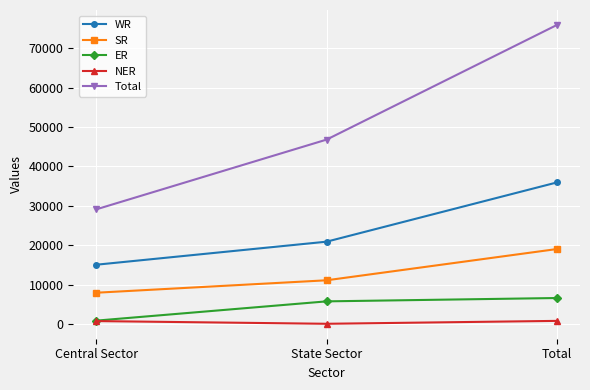

How many categories are shown in the chart?

3